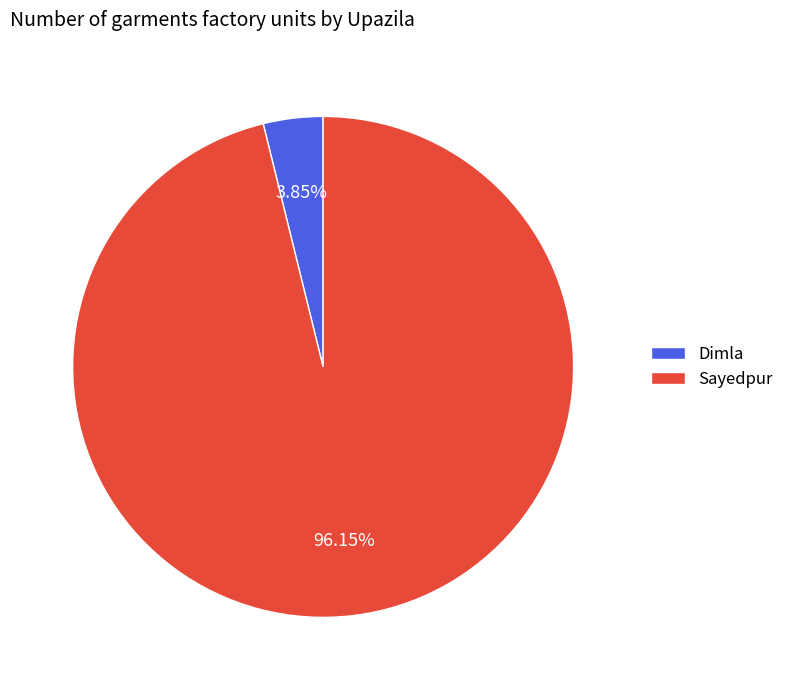

Between Dimla and Sayedpur, which is larger?

Sayedpur